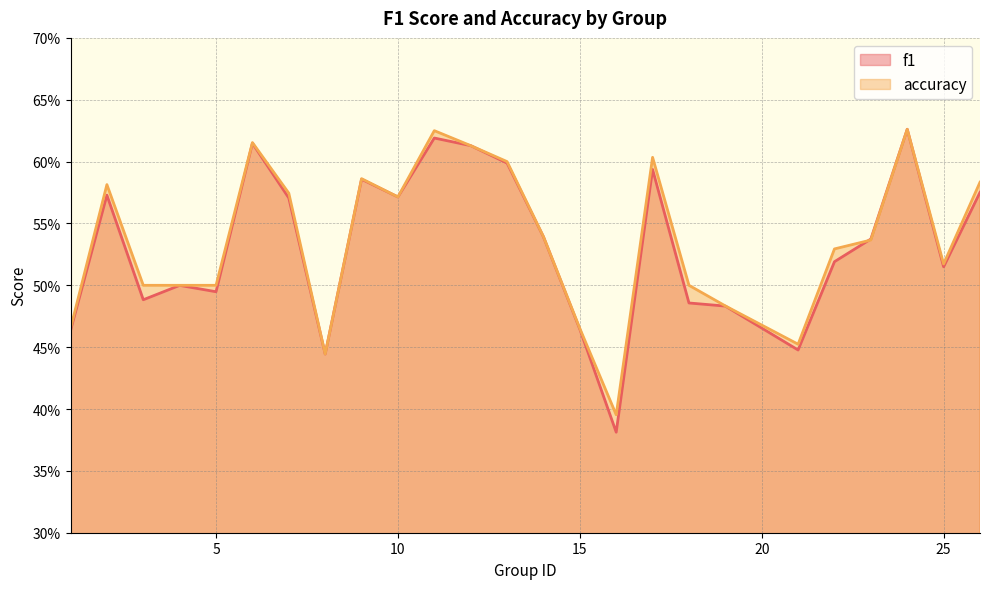

What is the maximum value shown in the chart?

0.6